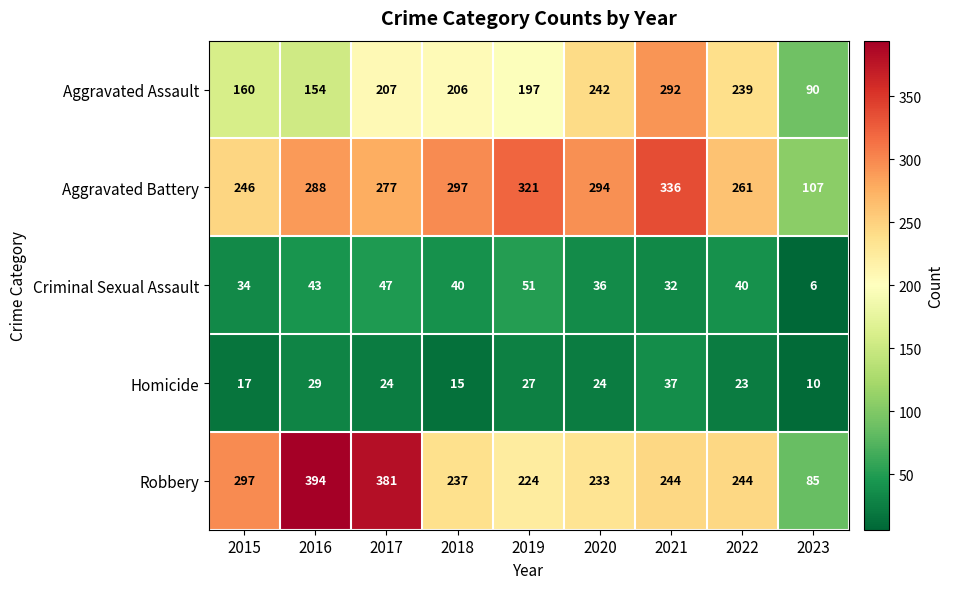

At which category is the sum across all series the highest?

2021